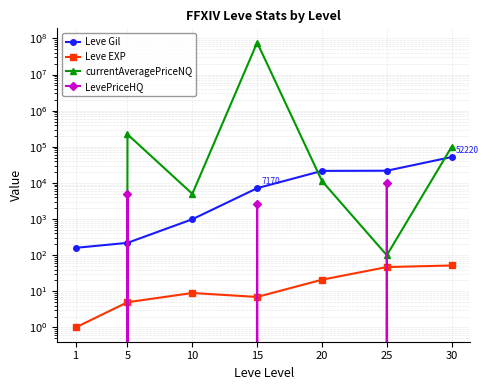

What is the difference between the highest and lowest values at 30?

100048.0